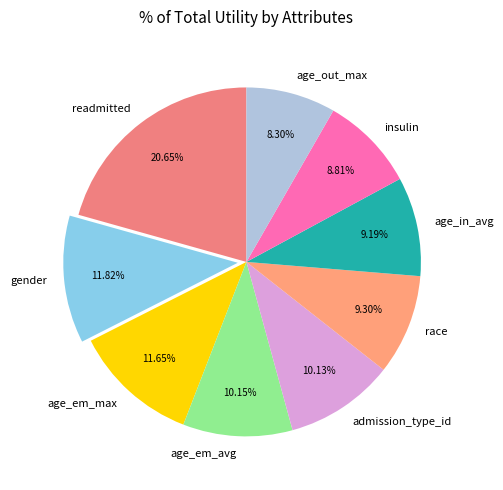

Does age_in_avg represent more than half of the total?

No